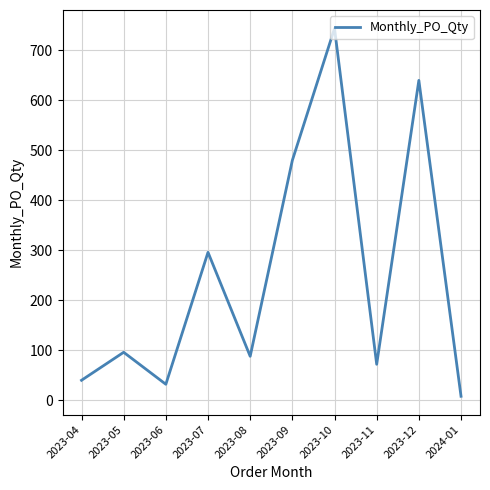

Does the chart have visible grid lines?

Yes